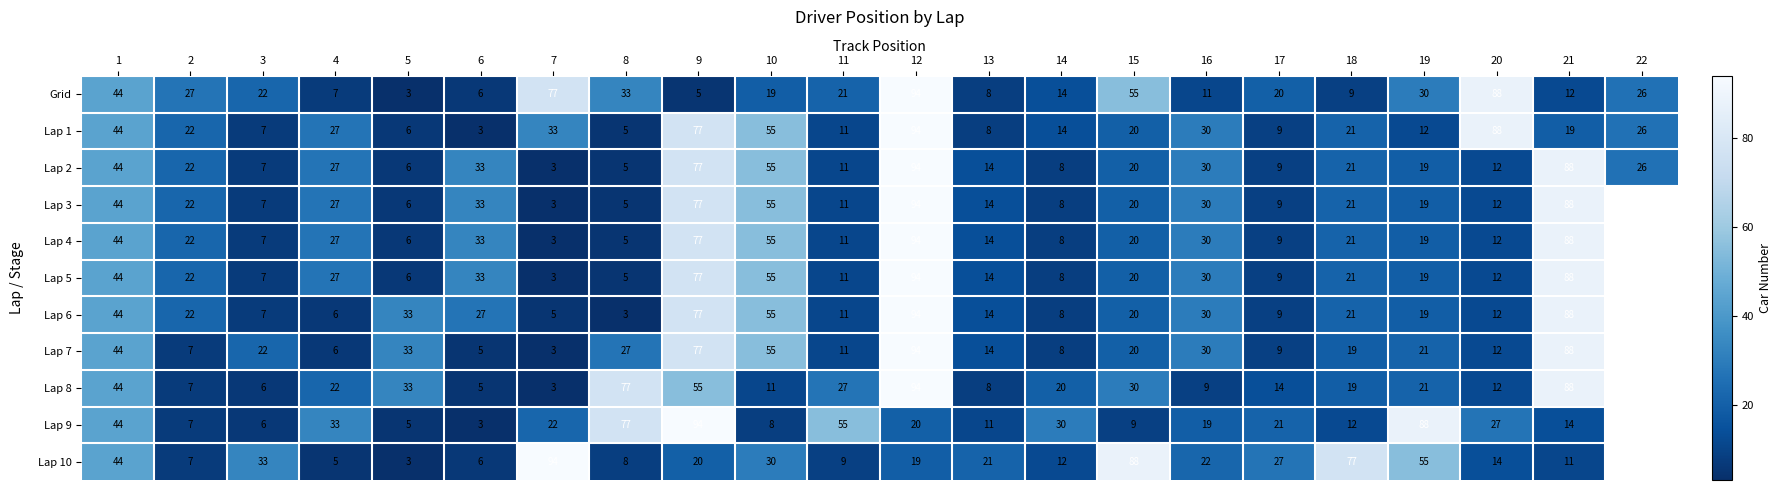

Is the value of Lap 6 at 15 greater than the value of Lap 4 at 5?

Yes